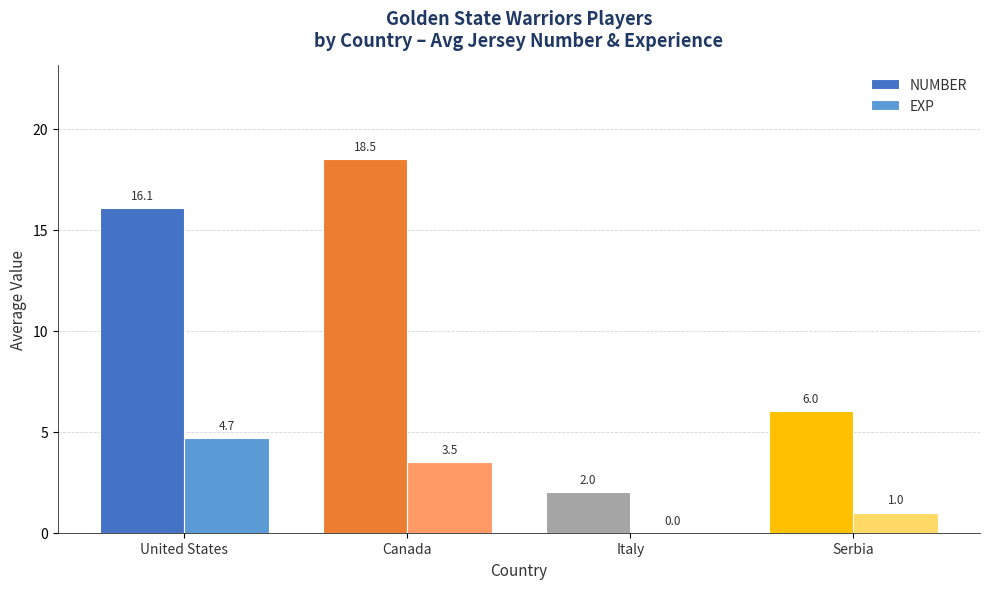

Between United States and Serbia, which series saw the biggest shift?

NUMBER